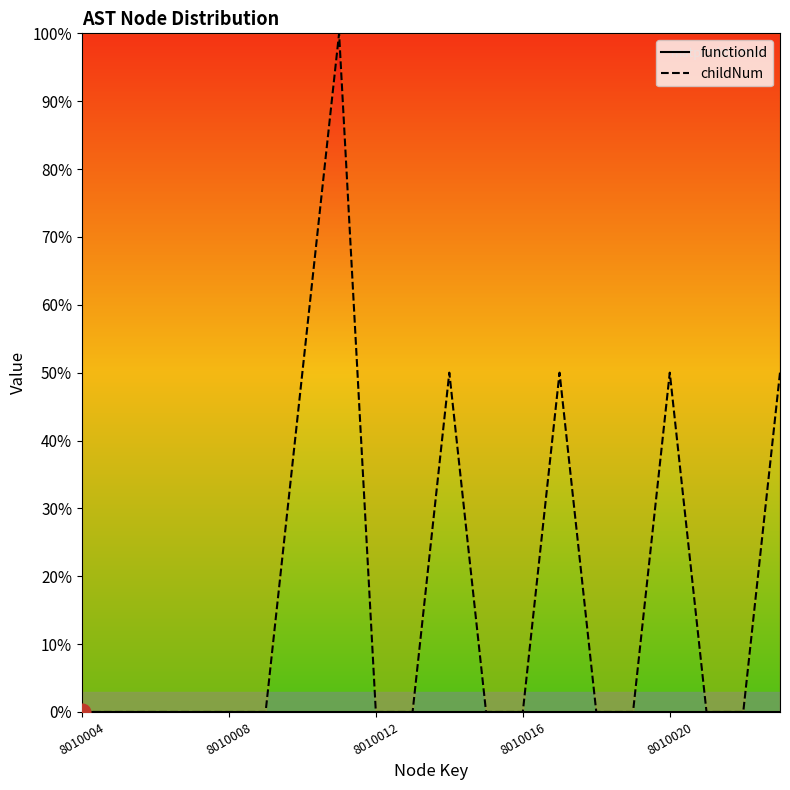

Which series has the widest spread of values?

childNum